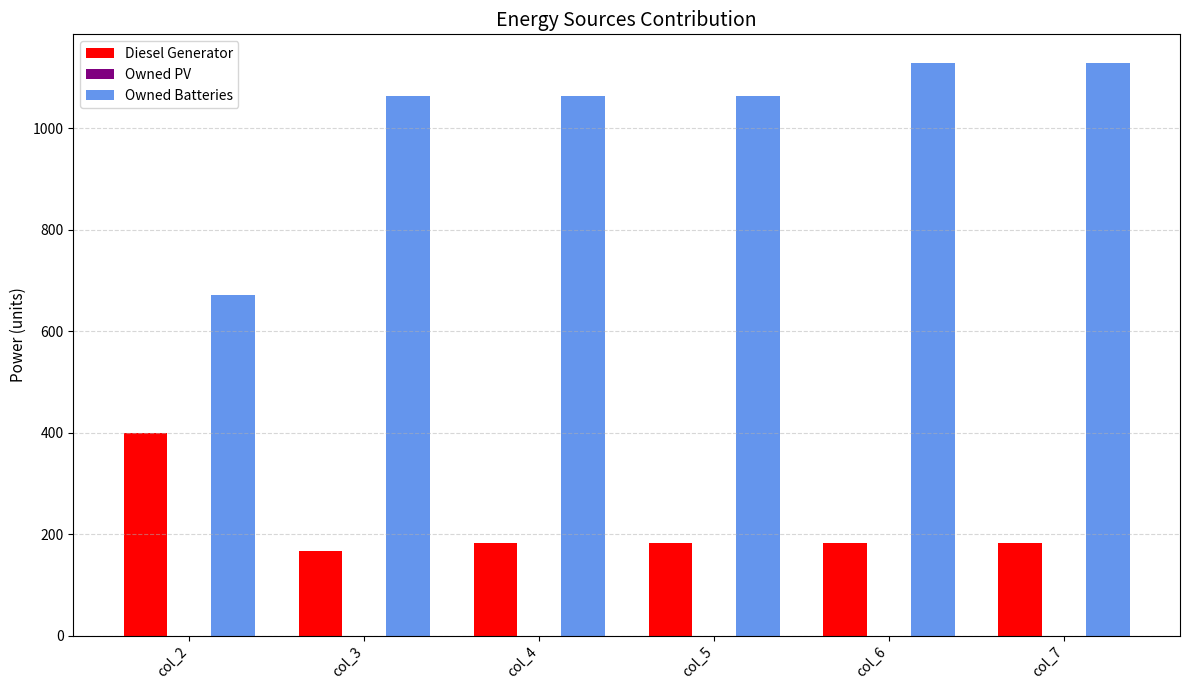

What value does the Owned Batteries series have at col_5?

1064